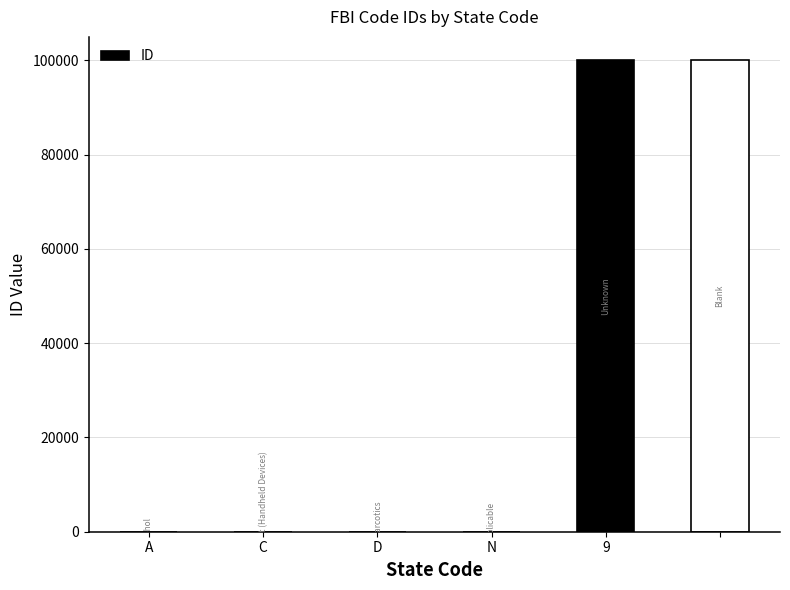

What is the maximum value shown in the chart?

99999